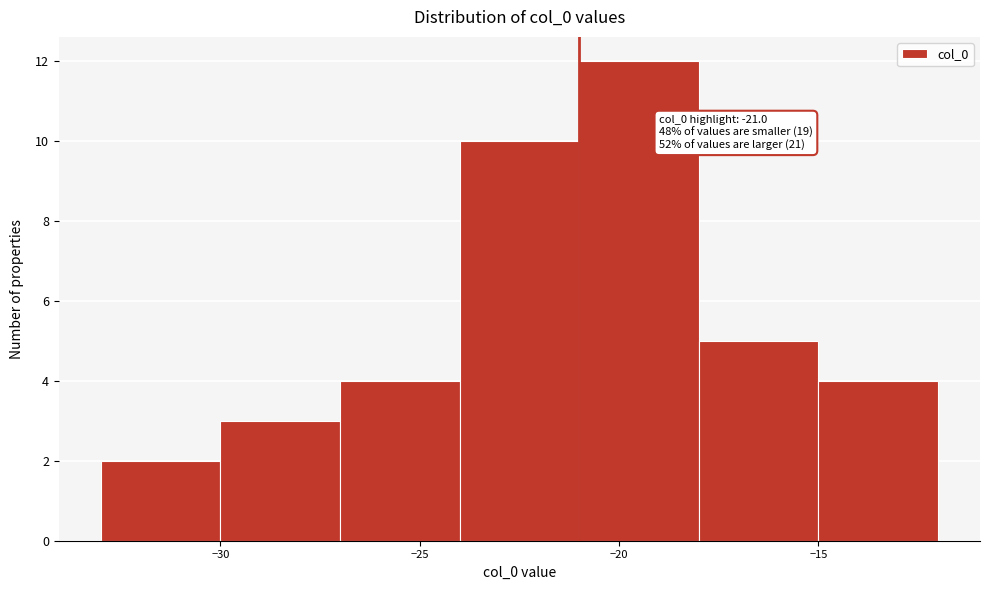

Over which range of the x-axis is the bar tallest?

-21 to -18